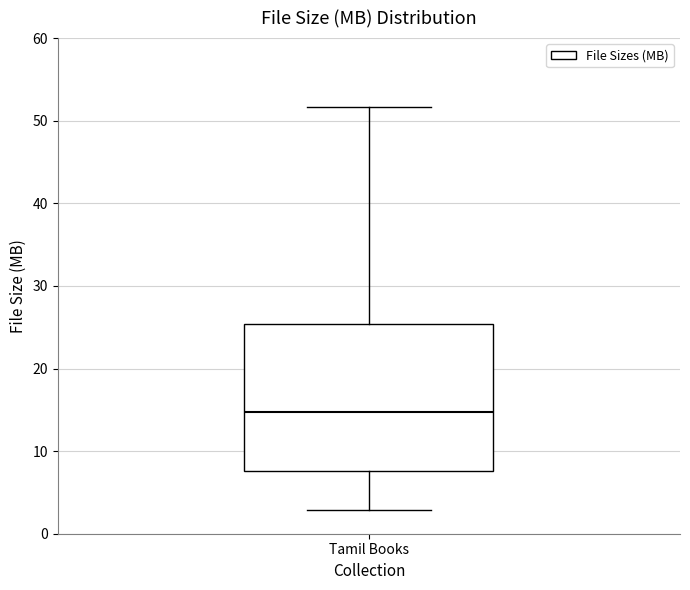

Transcribe this box plot: give where the median line is, the range the box spans, and where the two whiskers end, as read against the y-axis. The values are not printed on the chart, so give them approximately, as read against the axis.

median 15, box 8 to 25, whiskers 3 to 52